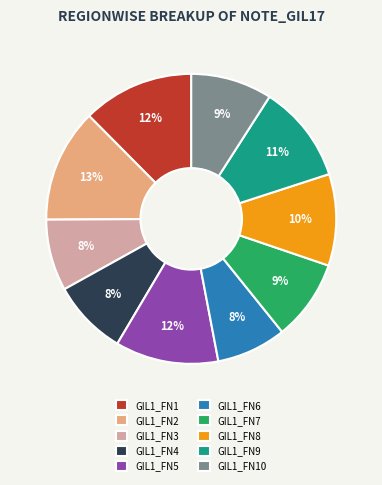

Approximately how many times larger is the value at GIL1_FN9 compared to GIL1_FN5?

0.9